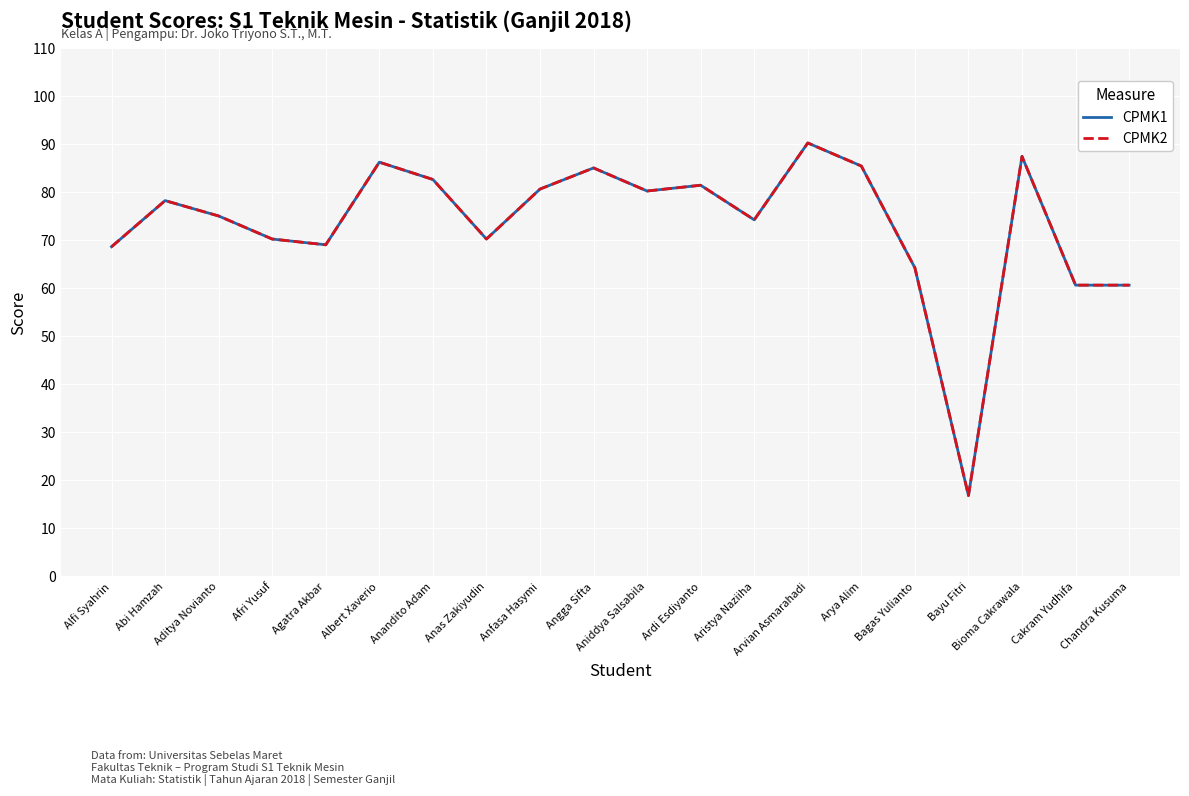

What position from the left is Aristya Naziiha?

13